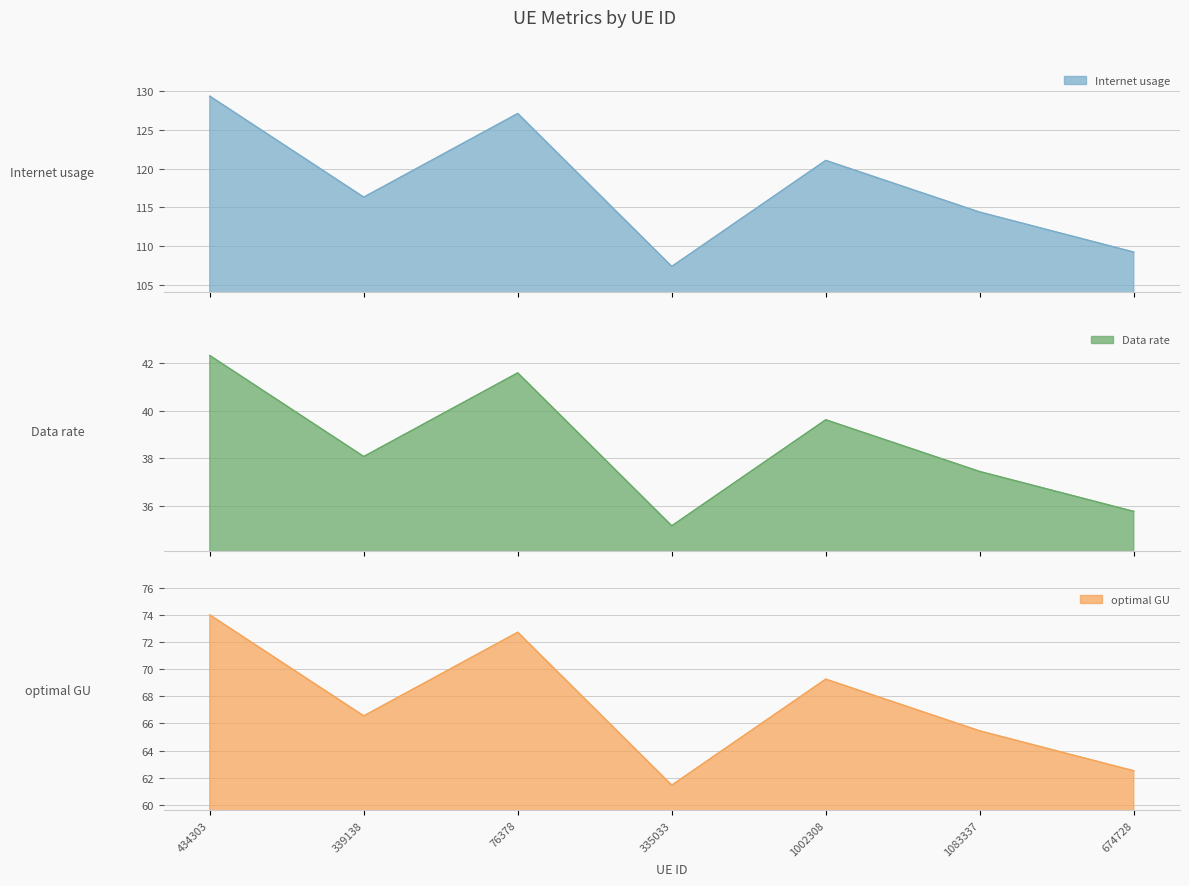

Does the chart have visible grid lines?

Yes